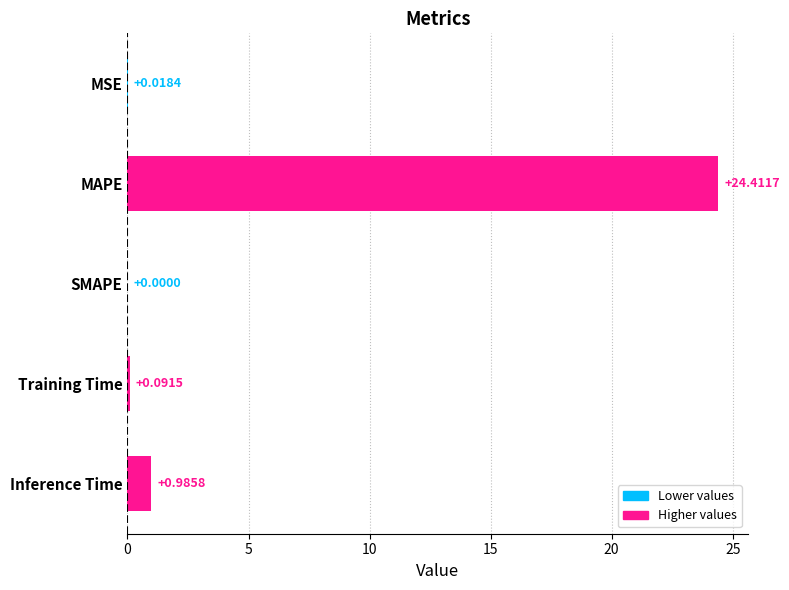

Does the chart contain stacked bars?

No